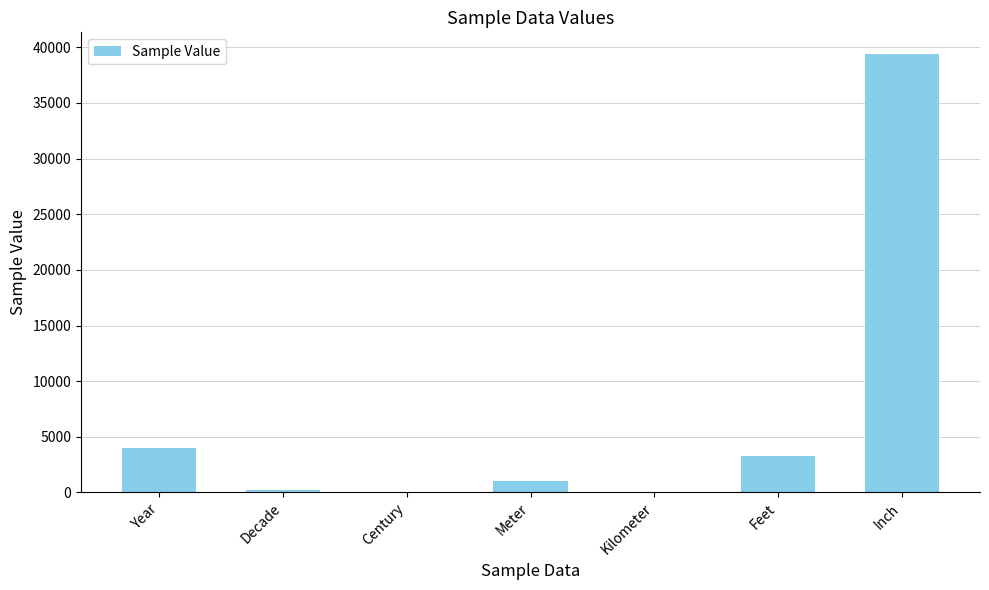

What is the sum of all values?

47932